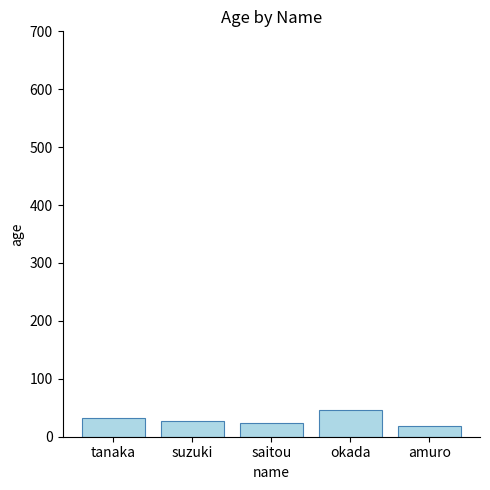

What position from the left is tanaka?

1